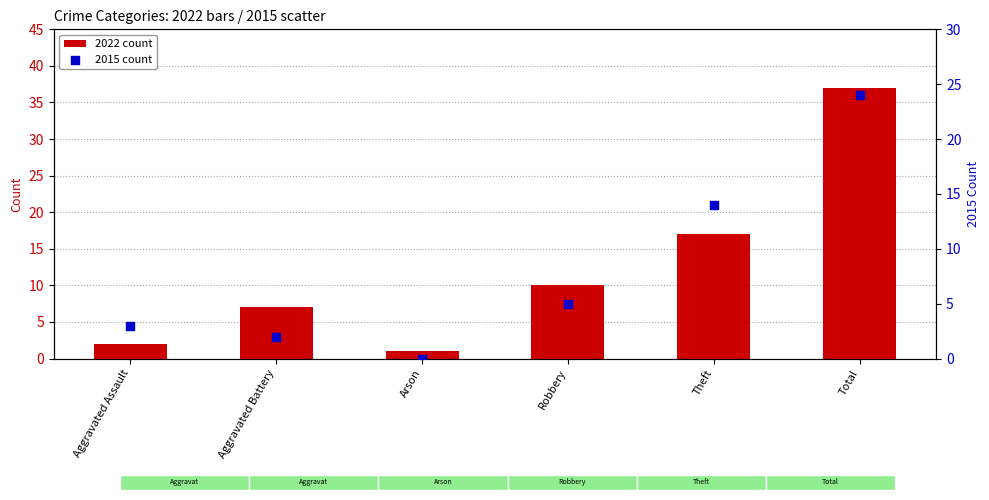

Which series has the largest total across all categories?

2022 count